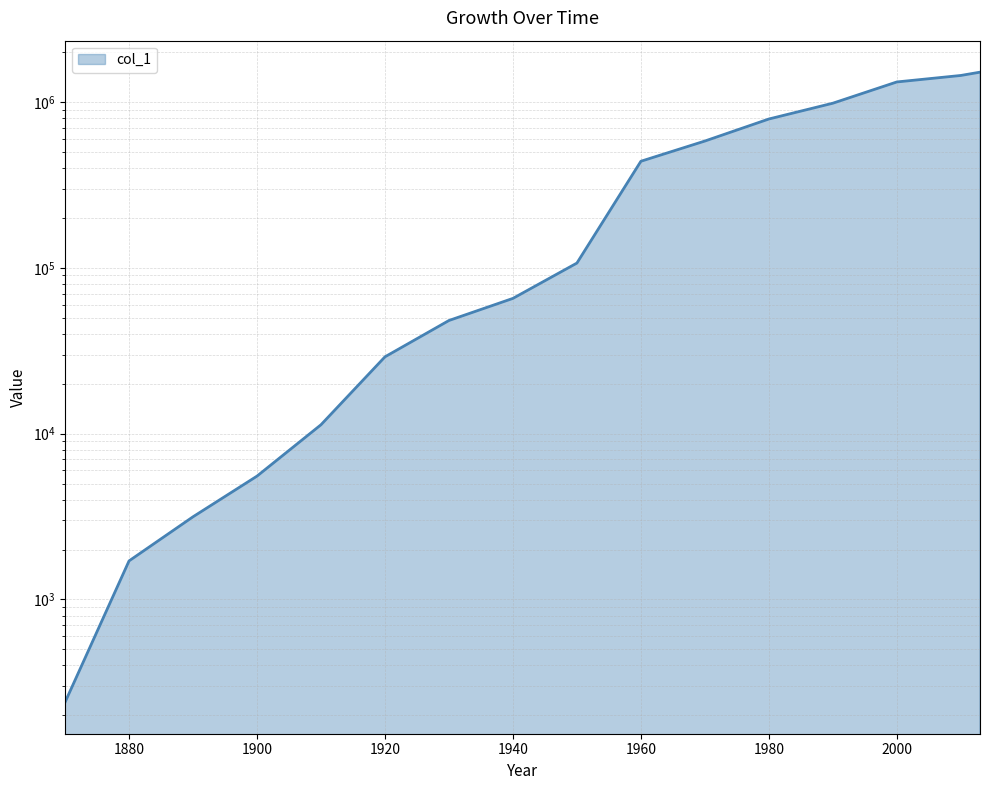

What is the difference between the maximum and minimum values?

1513127